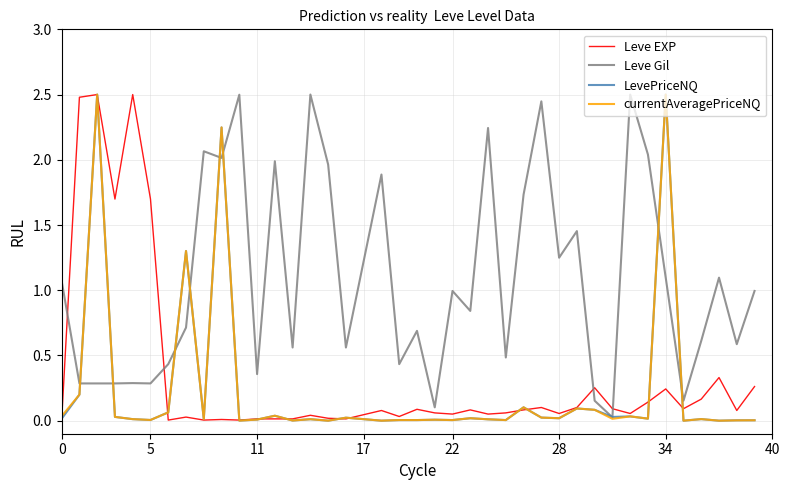

True or false: currentAveragePriceNQ and Leve EXP intersect in this chart.

True